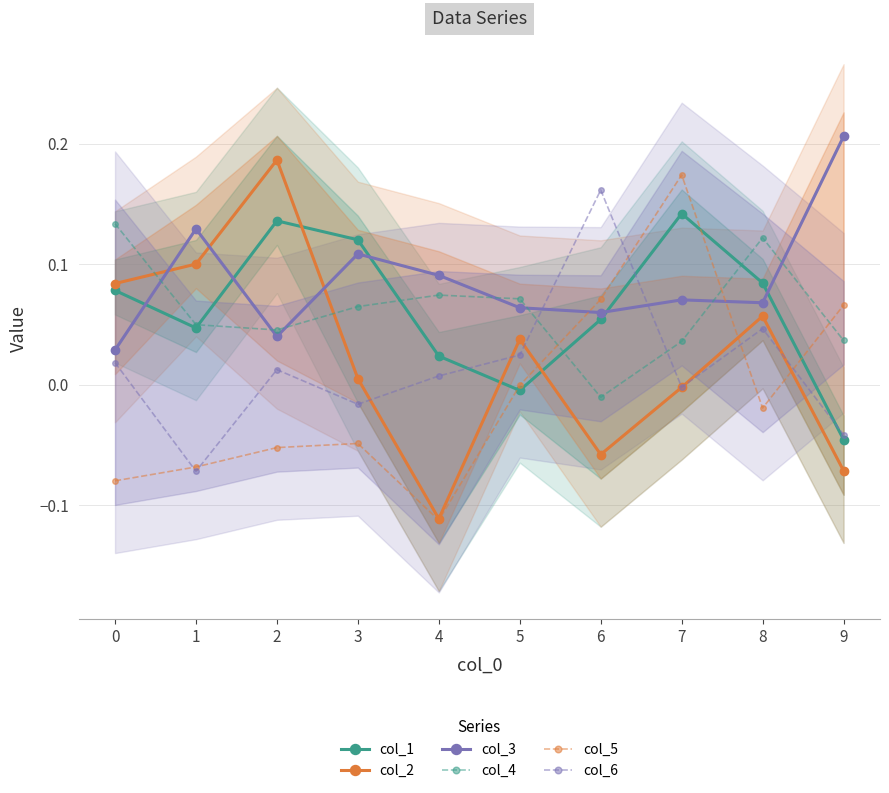

At which category does the chart reach its peak across all series?

9